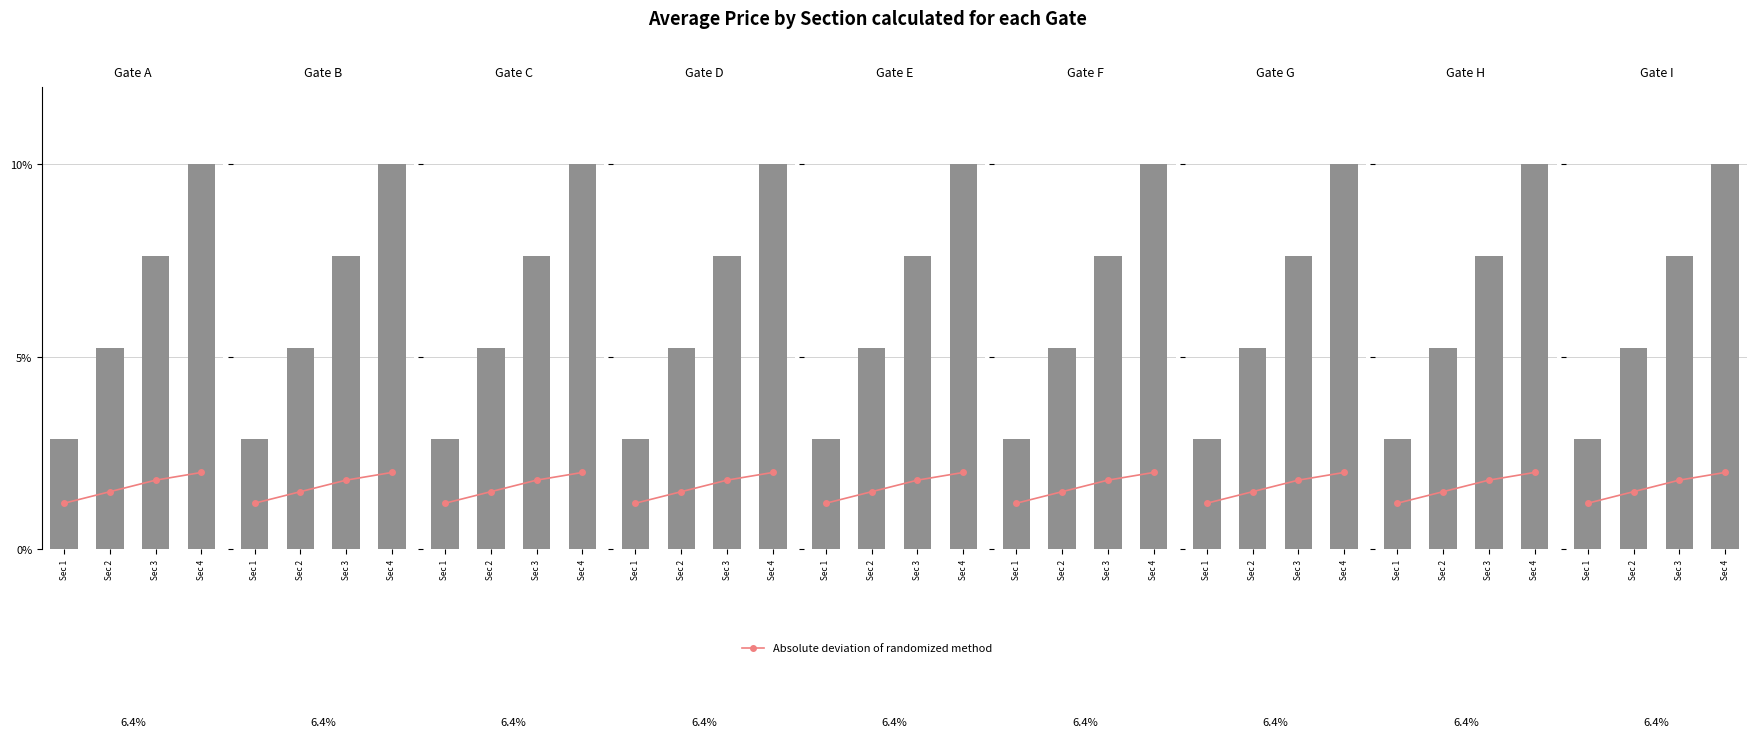

Which series has the largest total across all categories?

Average Price (normalized)